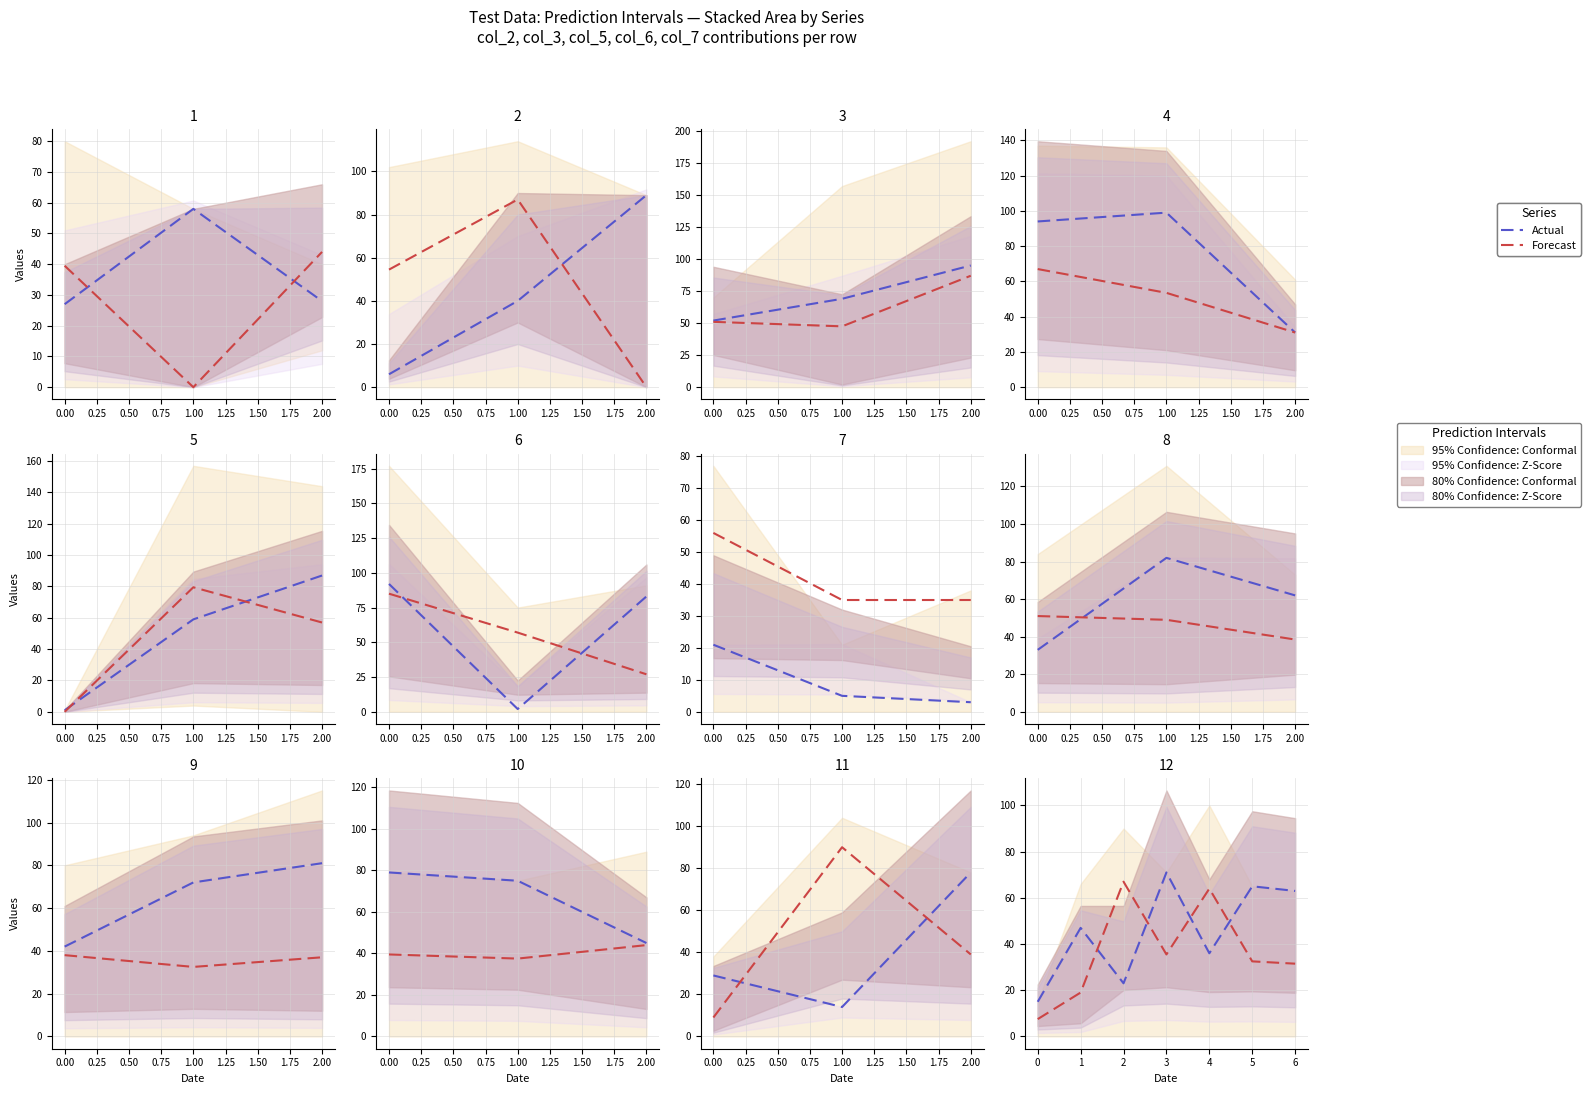

How many lines are shown in the chart?

2